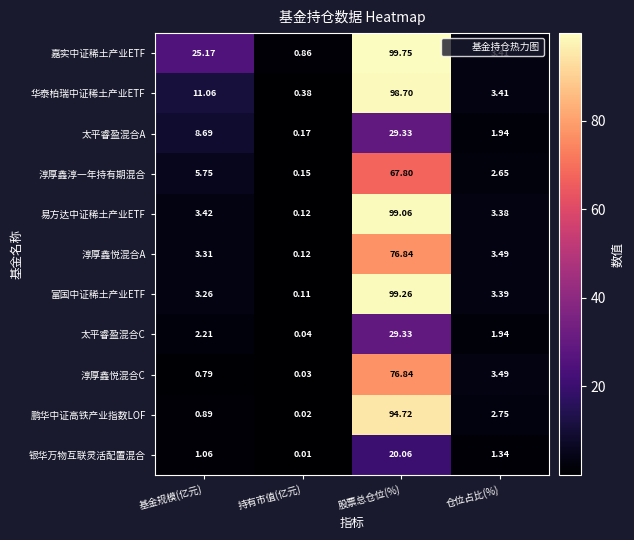

At 基金规模(亿元), list the series in order from smallest to largest.

淳厚鑫悦混合C, 鹏华中证高铁产业指数LOF, 银华万物互联灵活配置混合, 太平睿盈混合C, 富国中证稀土产业ETF, 淳厚鑫悦混合A, 易方达中证稀土产业ETF, 淳厚鑫淳一年持有期混合, 太平睿盈混合A, 华泰柏瑞中证稀土产业ETF, 嘉实中证稀土产业ETF